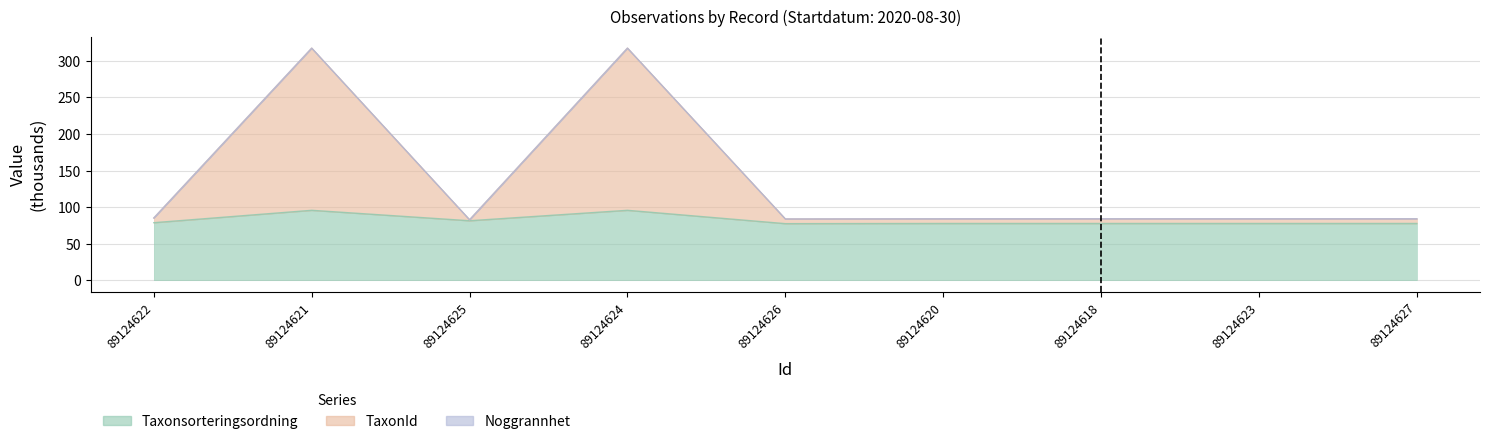

Which category has the highest value in the TaxonId series?

89124621